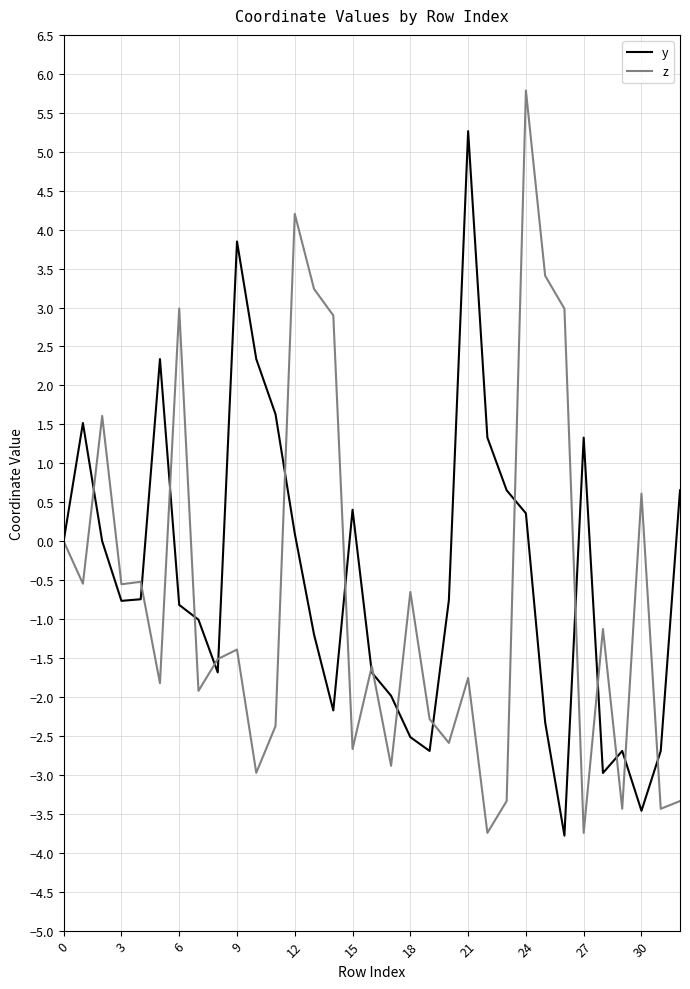

List the series in order of their peak value, highest first.

z, y